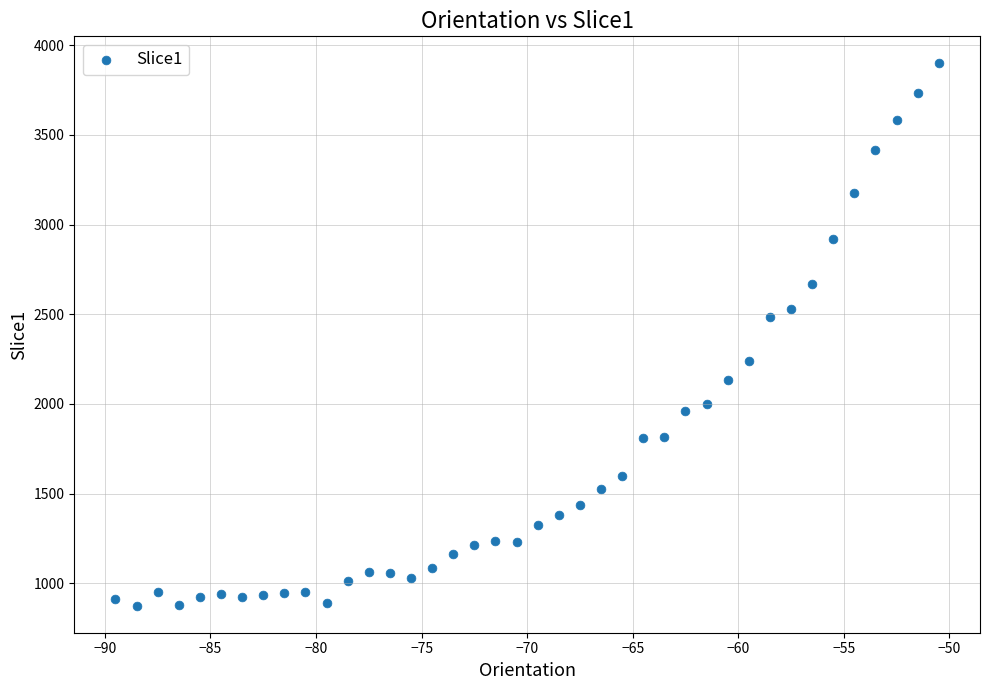

What Y value in the scatter plot is closest to 2387?

2483